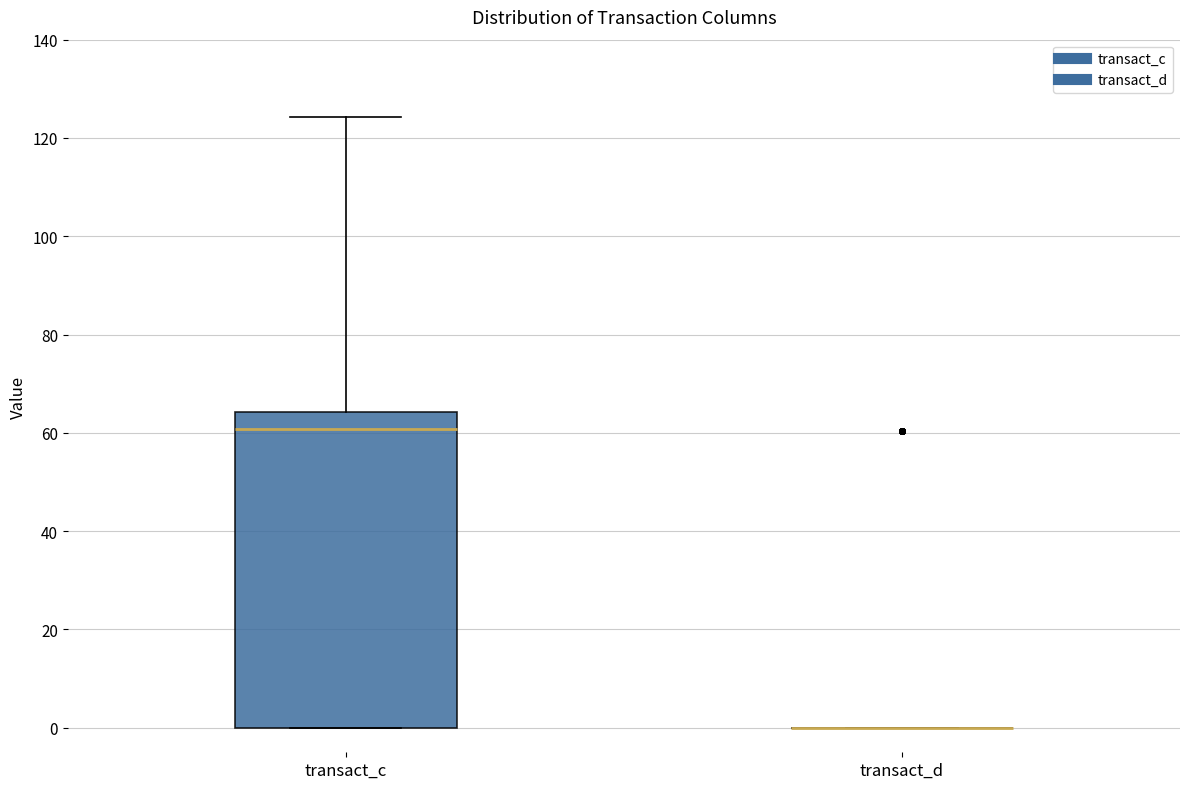

Reading left to right, read every box against the y-axis: the position of its median line, the range the box covers, and the ends of its whiskers. The values are not printed on the chart, so give them approximately, as read against the axis.

transact_c: median 60, box 0 to 64, whiskers 0 to 124
transact_d: box collapsed to a line at 0, whiskers 0 to 0